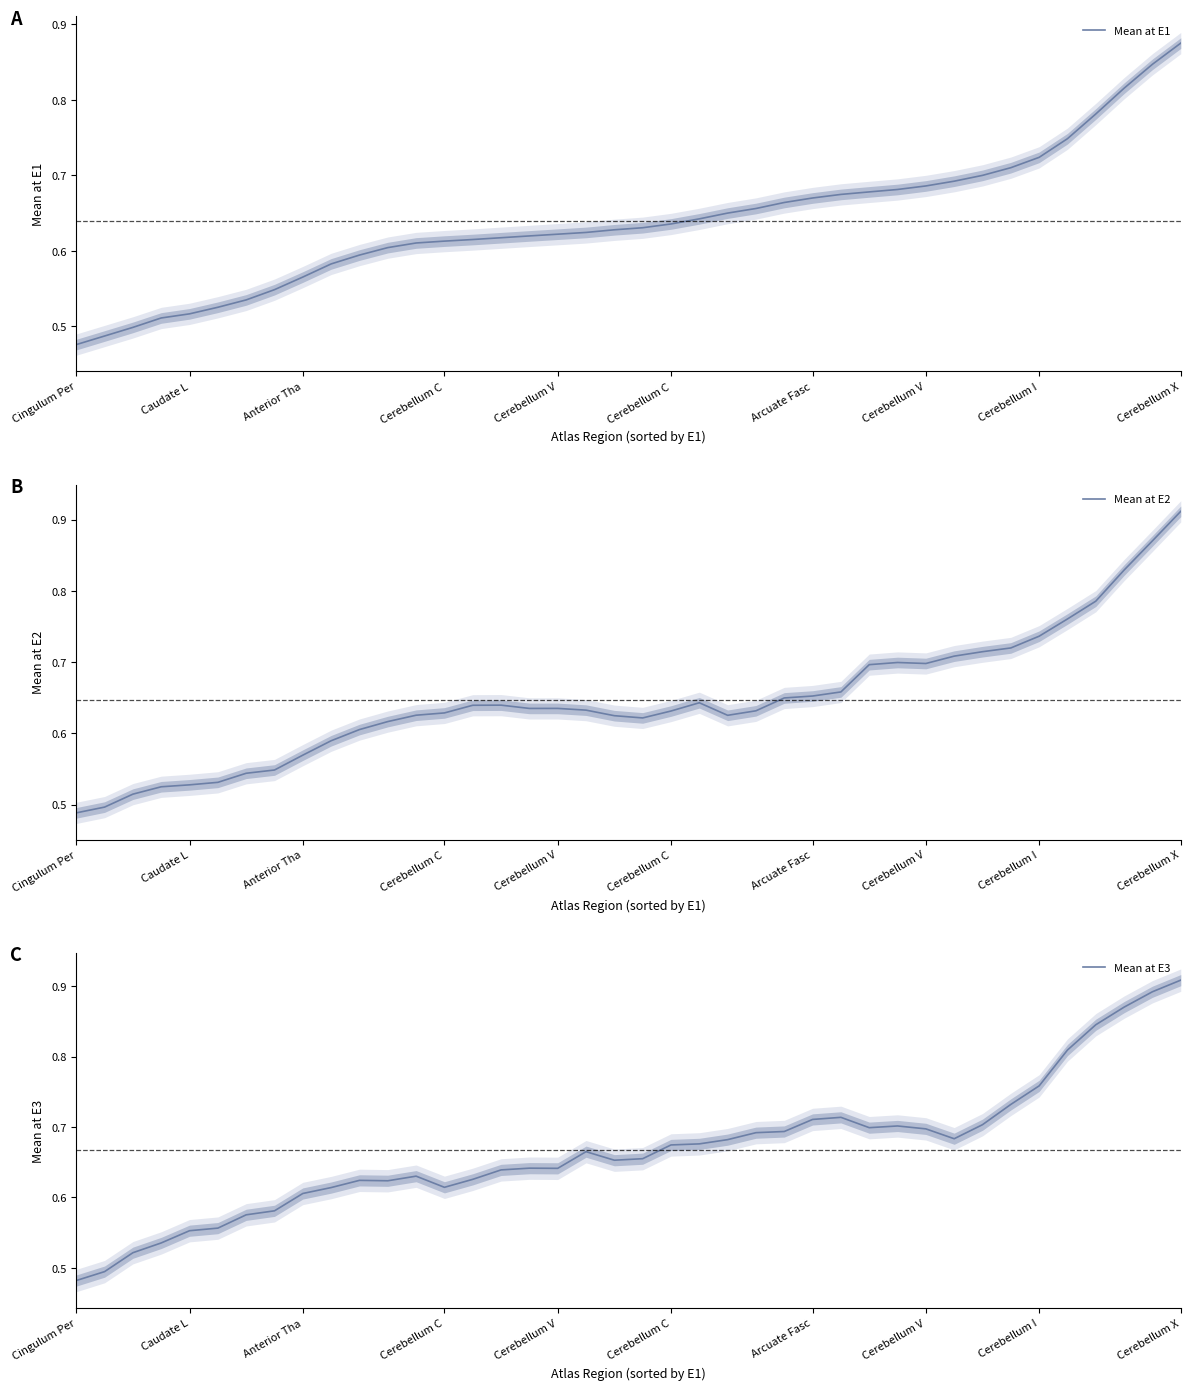

Is it true that Mean at E1 equals 0.7 at 27?

True